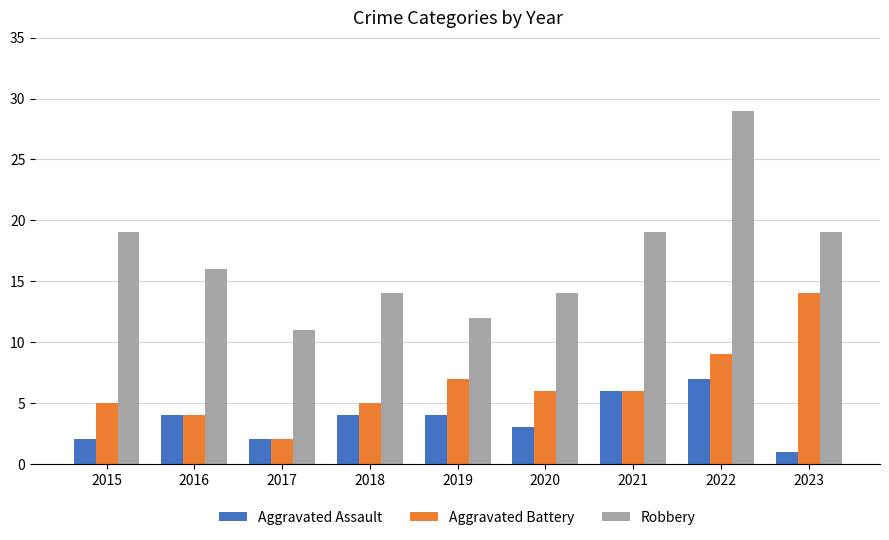

Reading left to right, list all the values displayed in this chart.

Aggravated Assault: 2015=2	2016=4	2017=2	2018=4	2019=4	2020=3	2021=6	2022=7	2023=1
Aggravated Battery: 2015=5	2016=4	2017=2	2018=5	2019=7	2020=6	2021=6	2022=9	2023=14
Robbery: 2015=19	2016=16	2017=11	2018=14	2019=12	2020=14	2021=19	2022=29	2023=19